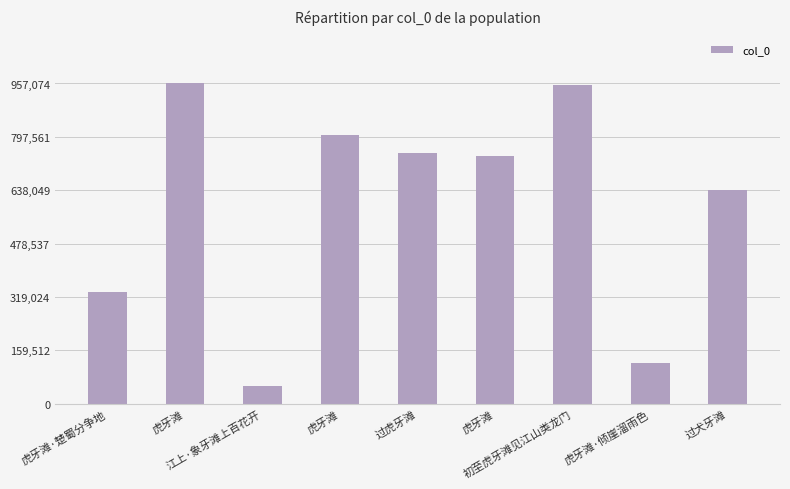

What is the change in value from 虎牙滩 to 虎牙滩?

-216429